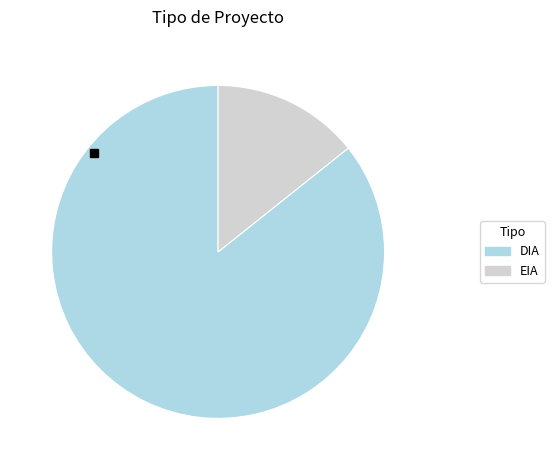

Rank the categories by value from lowest to highest.

EIA, DIA